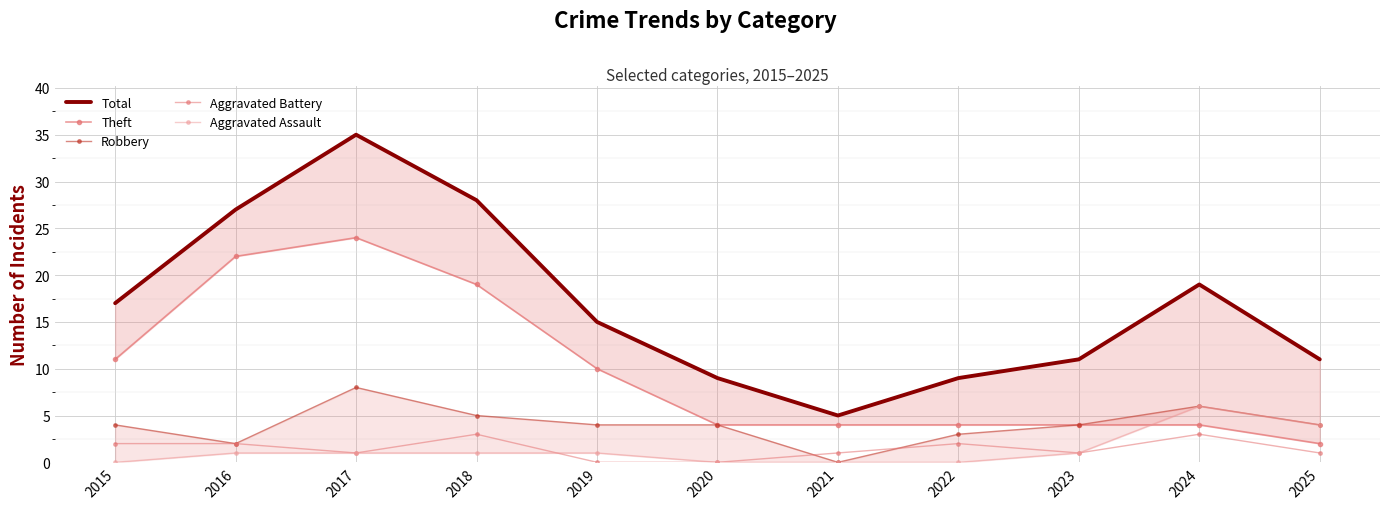

Reading right to left, extract all data points from this chart.

Total: 2025=11	2024=19	2023=11	2022=9	2021=5	2020=9	2019=15	2018=28	2017=35	2016=27	2015=17
Theft: 2025=2	2024=4	2023=4	2022=4	2021=4	2020=4	2019=10	2018=19	2017=24	2016=22	2015=11
Robbery: 2025=4	2024=6	2023=4	2022=3	2021=0	2020=4	2019=4	2018=5	2017=8	2016=2	2015=4
Aggravated Battery: 2025=1	2024=3	2023=1	2022=2	2021=1	2020=0	2019=0	2018=3	2017=1	2016=2	2015=2
Aggravated Assault: 2025=4	2024=6	2023=1	2022=0	2021=0	2020=0	2019=1	2018=1	2017=1	2016=1	2015=0